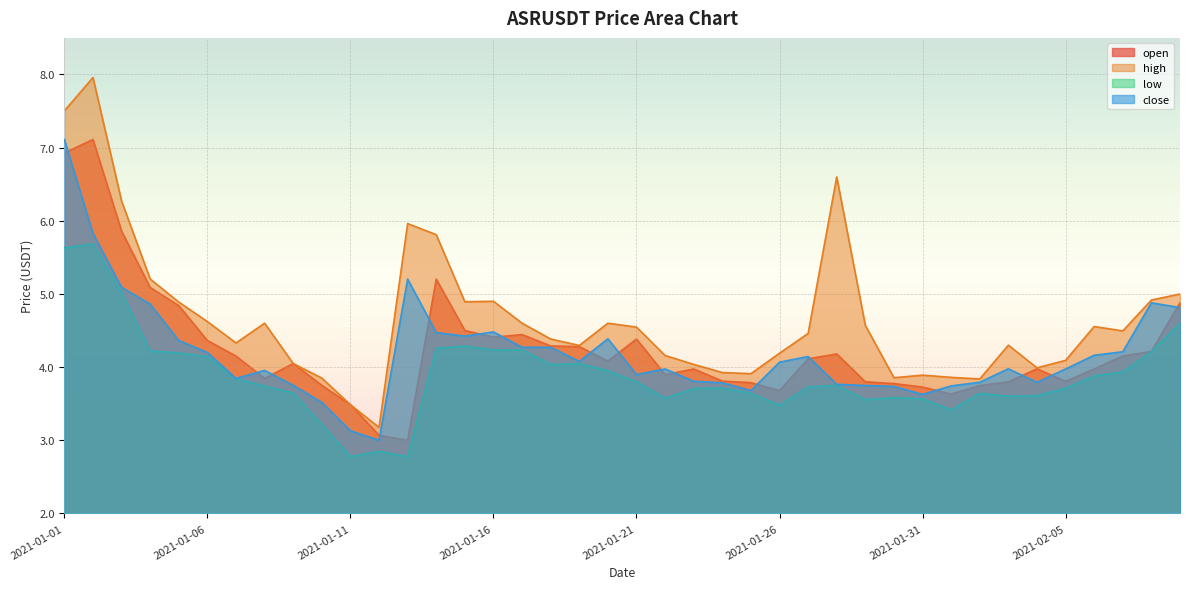

Which series ends up on top after the final intersection of close and open?

open